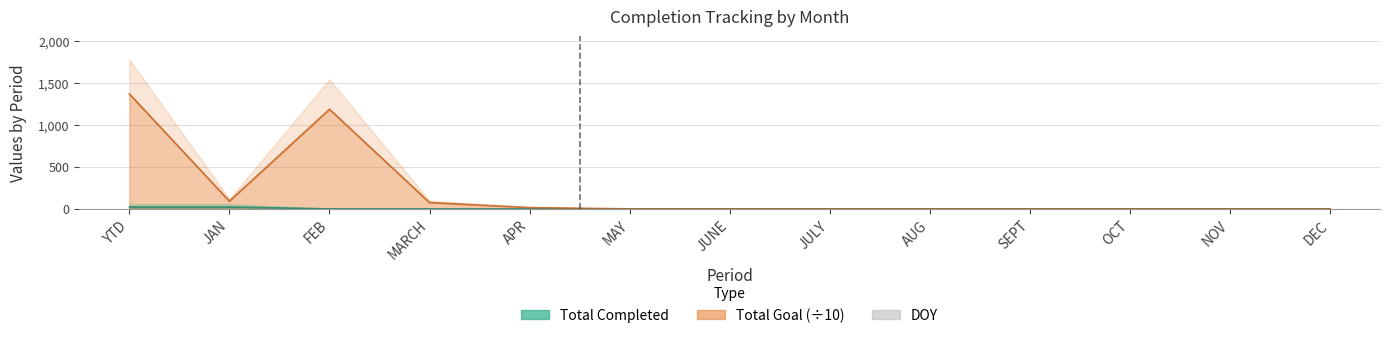

What is the difference between the second highest and minimum values in the Total Completed series?

15.0